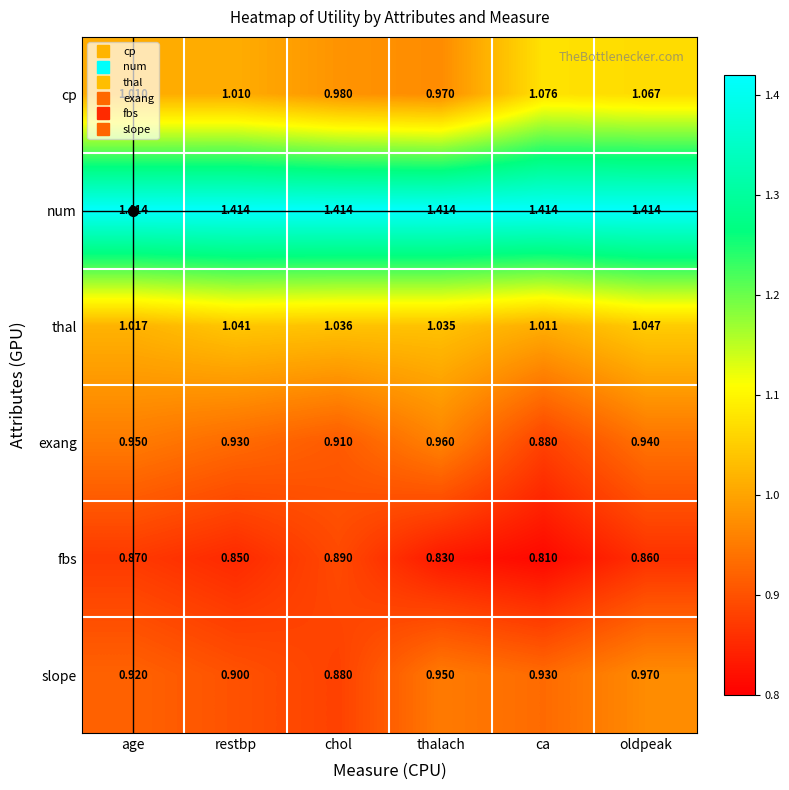

Which category has the highest value in the exang series?

thalach